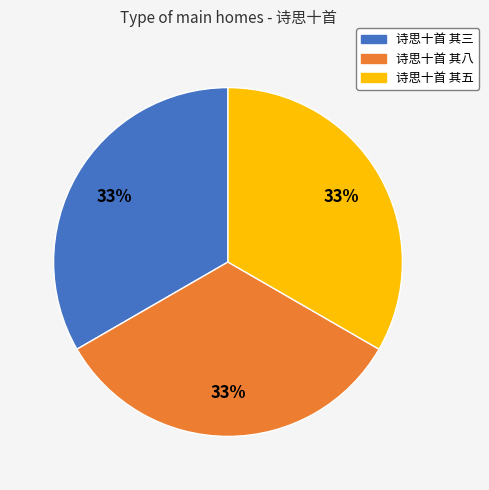

Is there any slice that represents more than half of the pie?

No